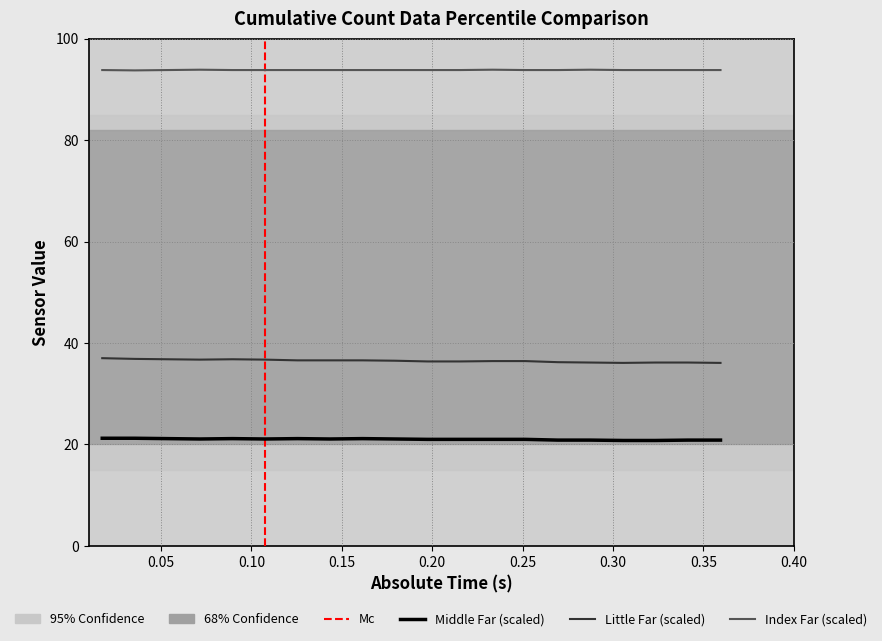

What is the sum of all Index Far (scaled) values?

1876.4